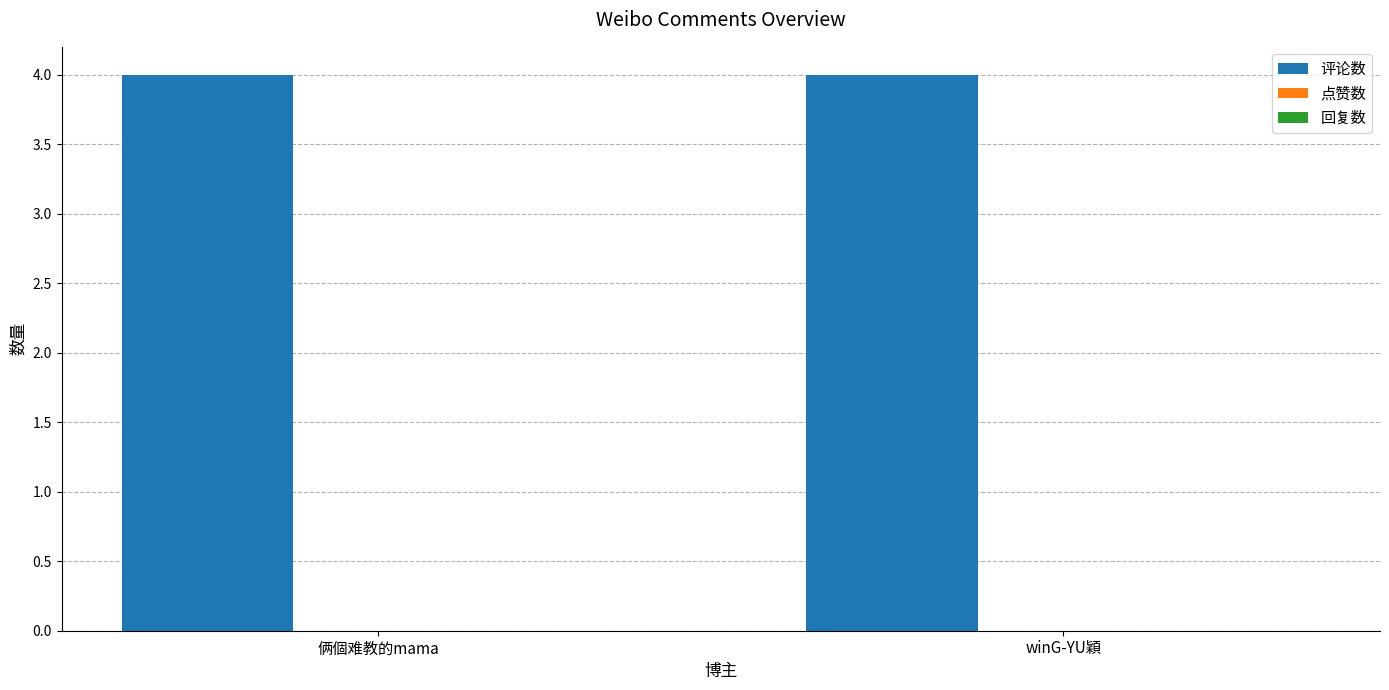

Does the chart contain stacked bars?

No